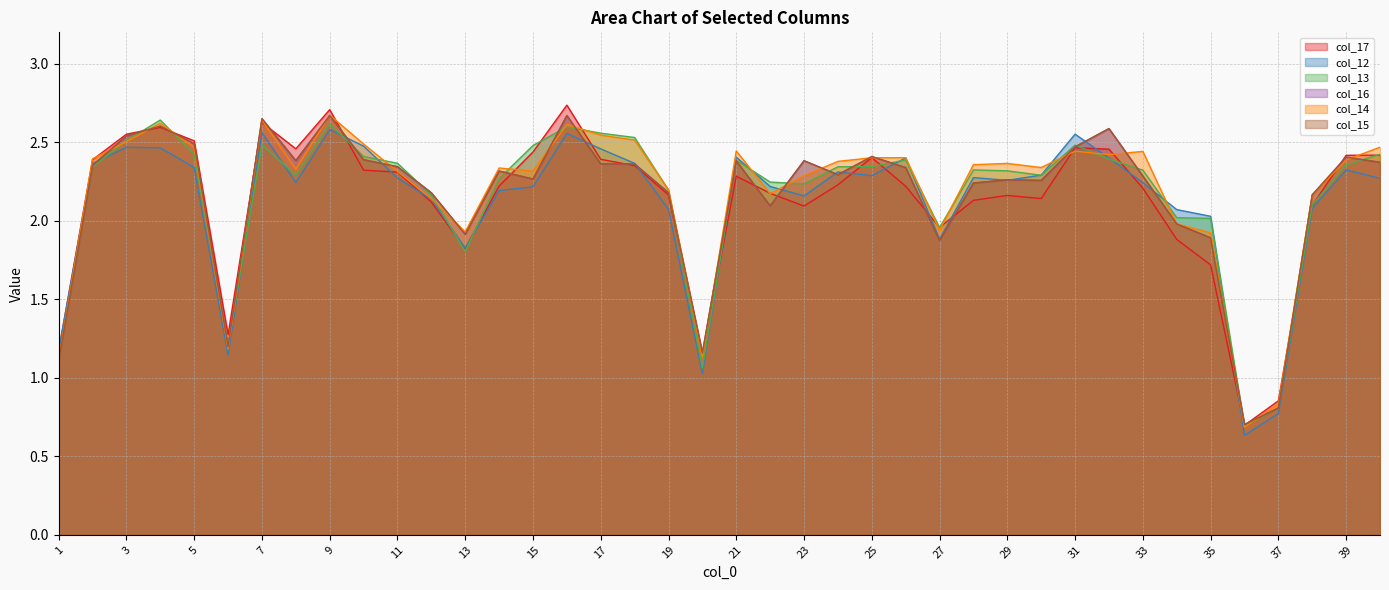

Between 31 and 38, which is larger?

31